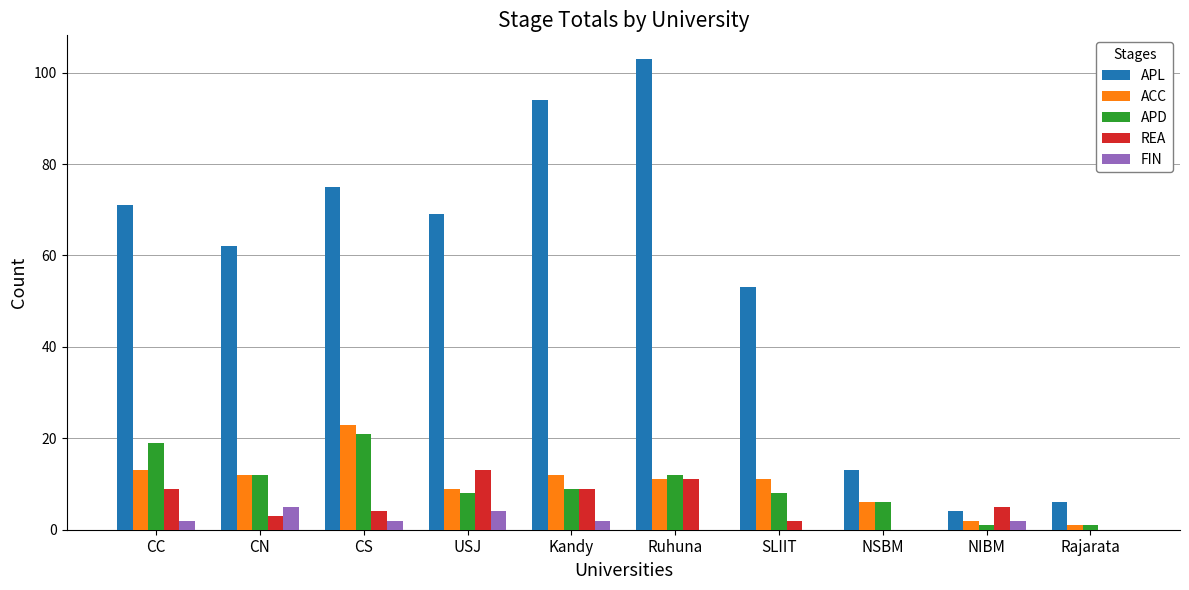

What is the sum of all FIN values?

17